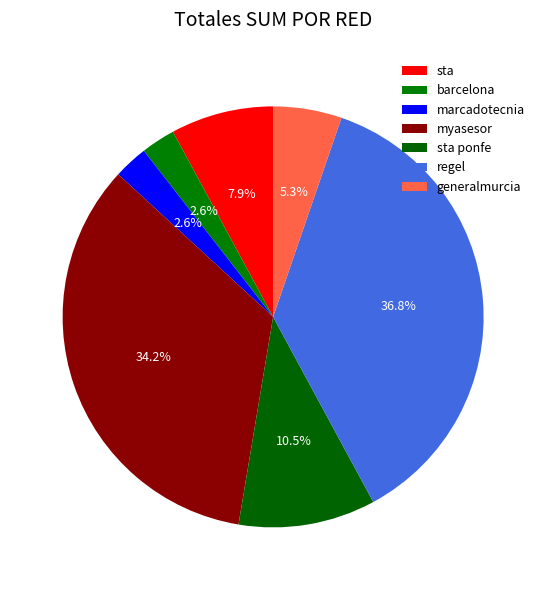

How many slices are in this pie chart?

7